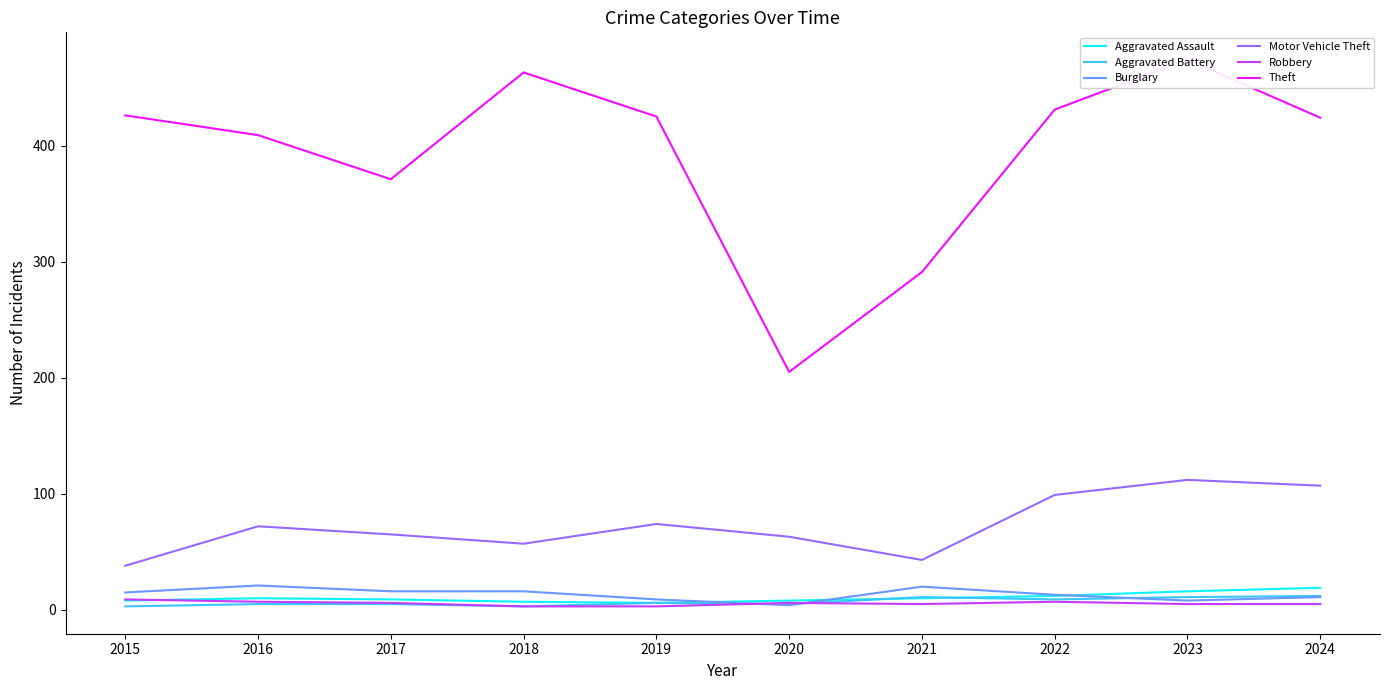

True or false: Aggravated Battery has a value of 3 at 2018.

True